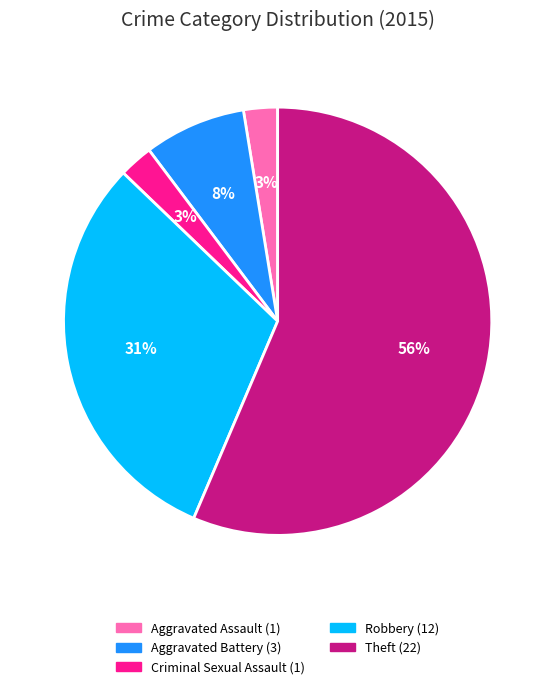

Combined, do Aggravated Assault and Robbery account for over 50%?

No